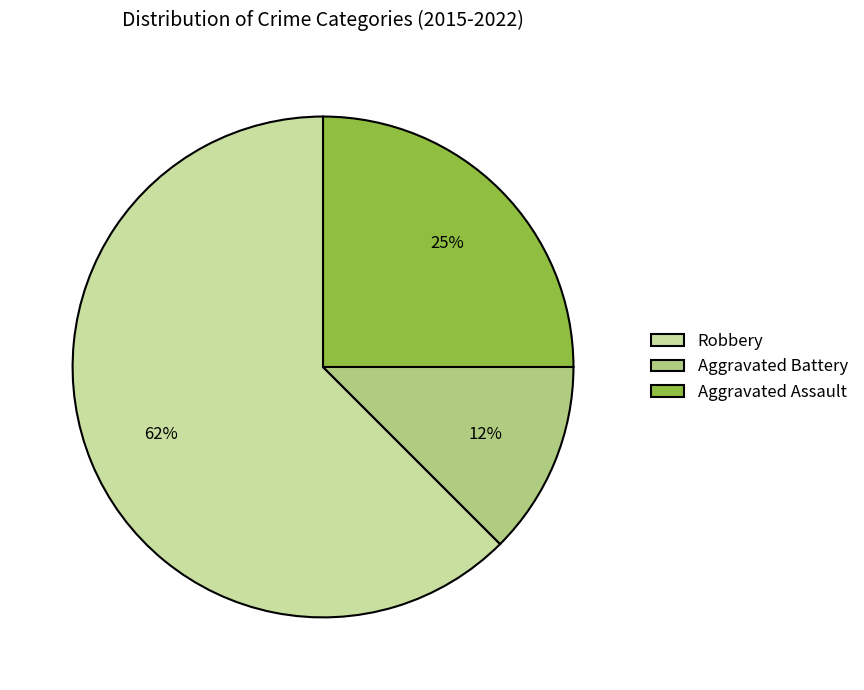

Which category has the biggest portion of the pie?

Robbery